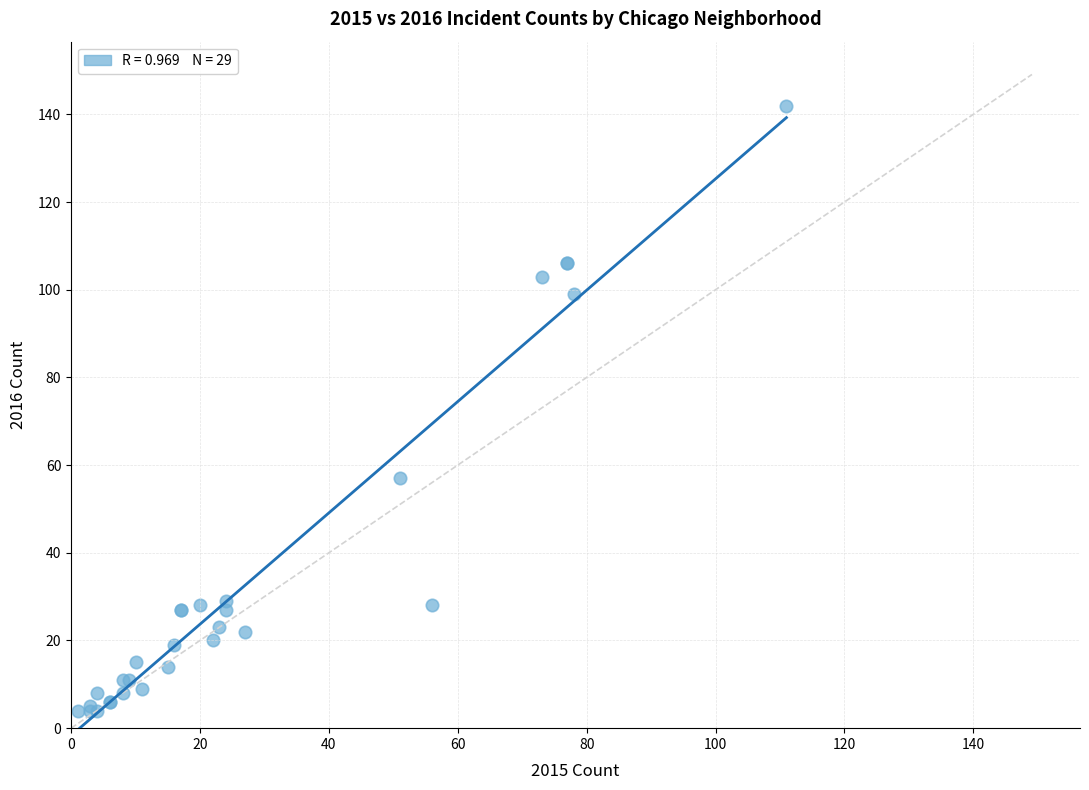

What Y value in the scatter plot is closest to 73?

57